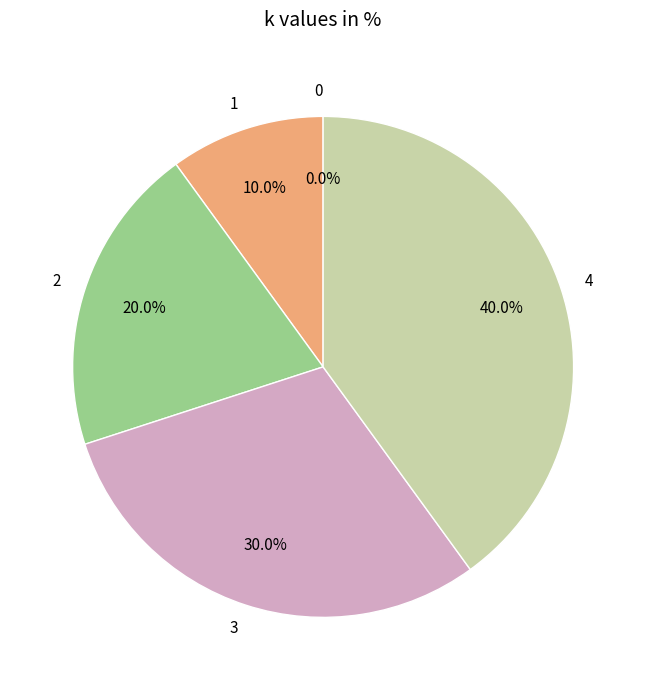

Do 3 and 1 together represent more than half of the pie?

No